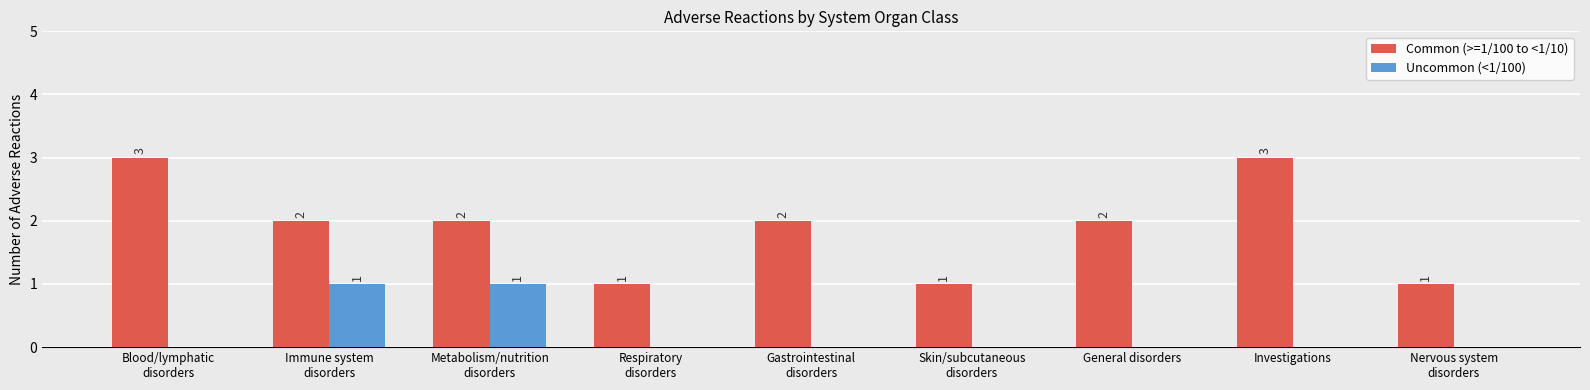

Count the Uncommon (<1/100) values in the range 0 to 1.

9